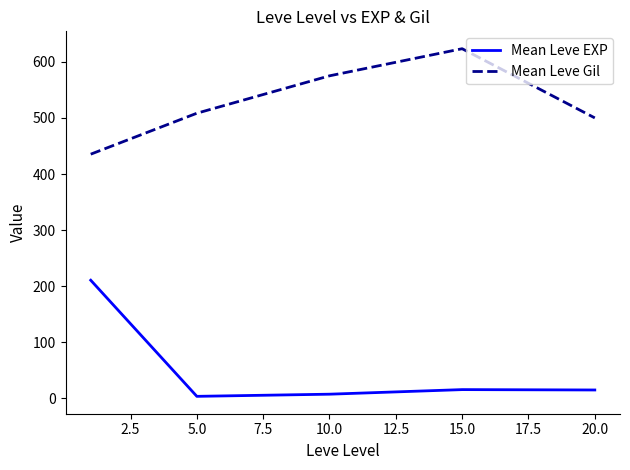

True or false: Mean Leve Gil and Mean Leve EXP cross at least once.

False